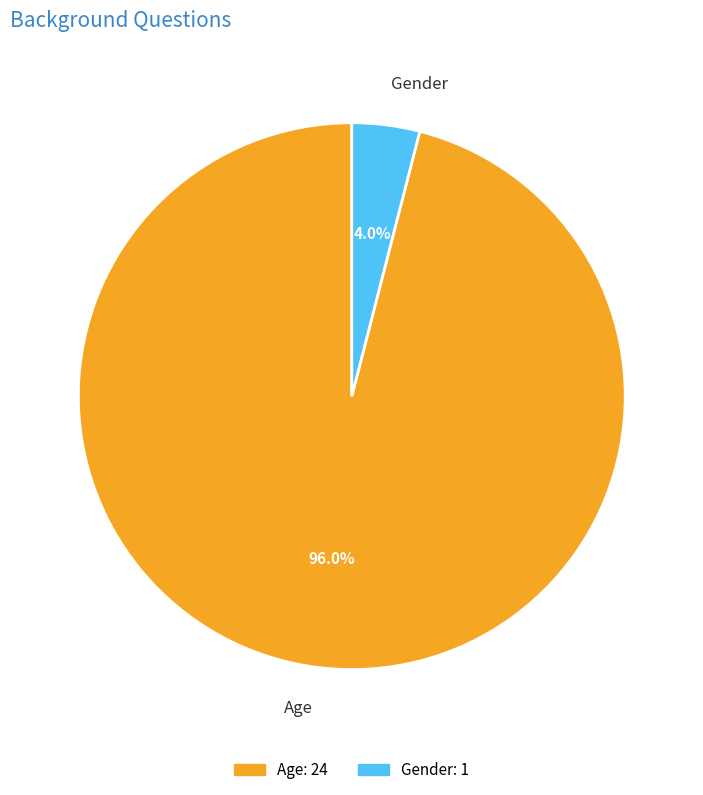

Which category has the smallest portion of the pie?

Gender